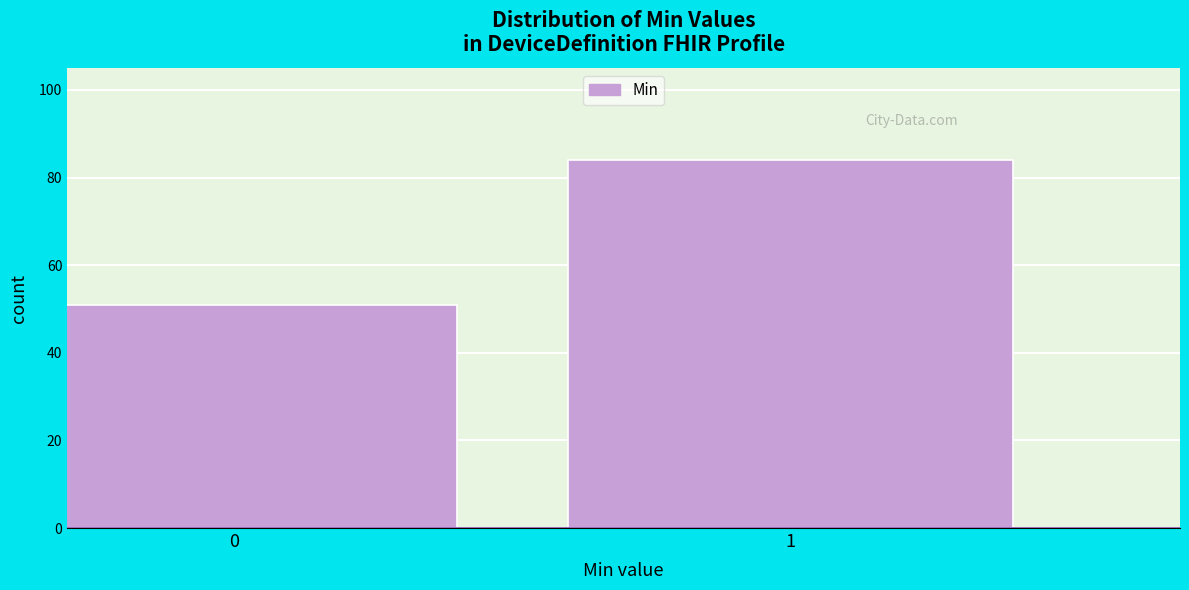

Reading left to right, extract all data points from this chart.

51	84